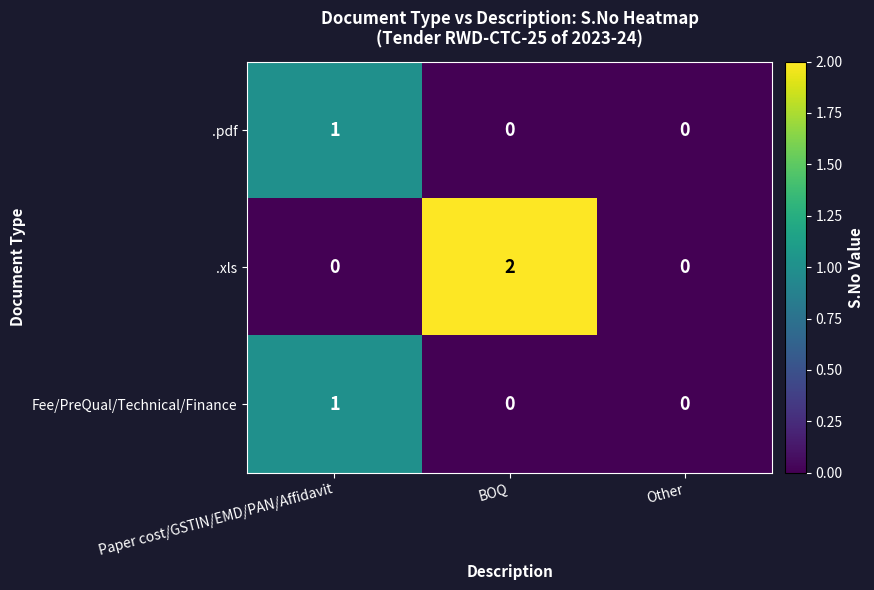

How many values in Fee/PreQual/Technical/Finance are above zero?

1